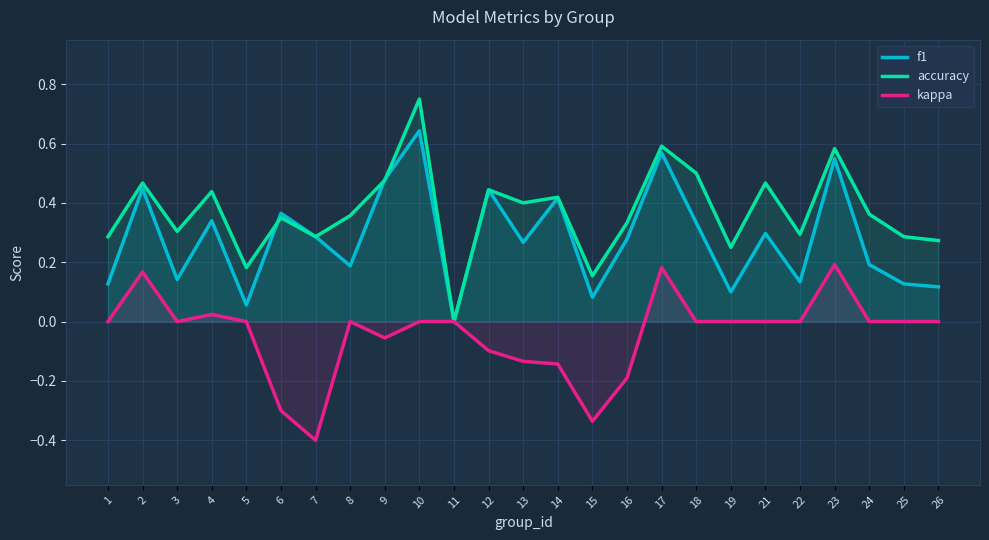

Which series has the largest total across all categories?

accuracy